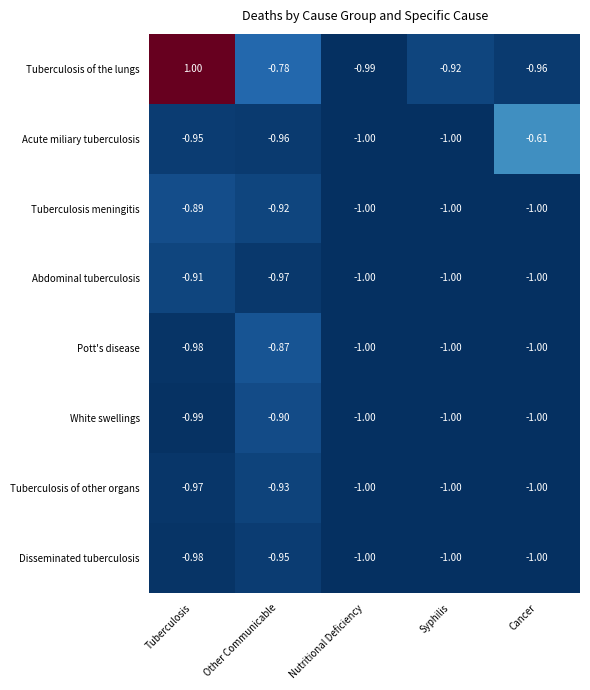

What is the spread (max minus min) of values at Syphilis?

0.1